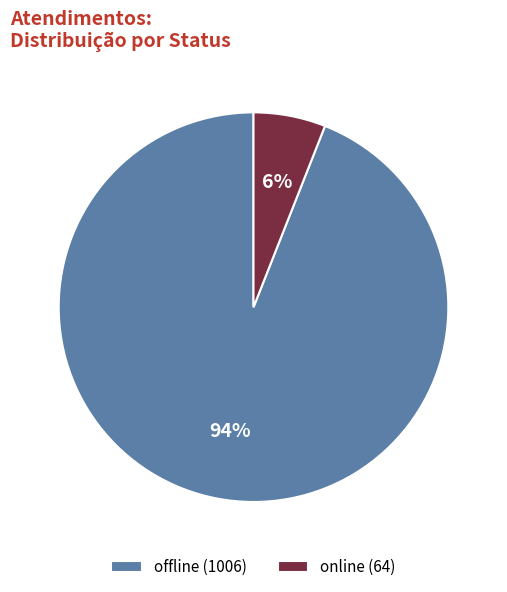

The online (64) slice represents 19% of the pie. True or false?

False